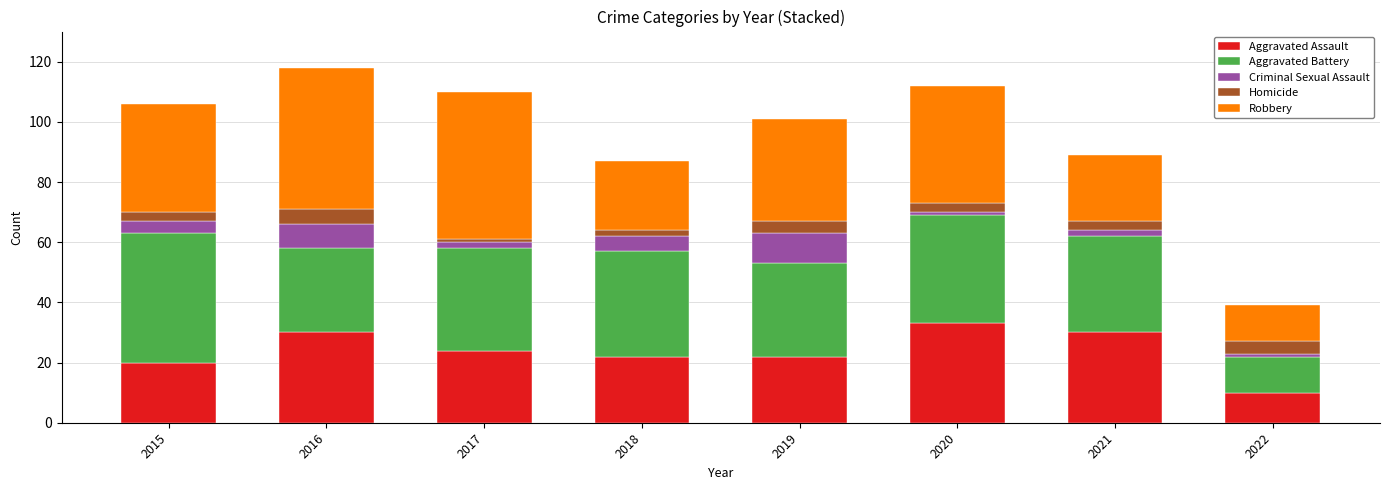

Is it true that Aggravated Assault equals 30 at 2018?

False